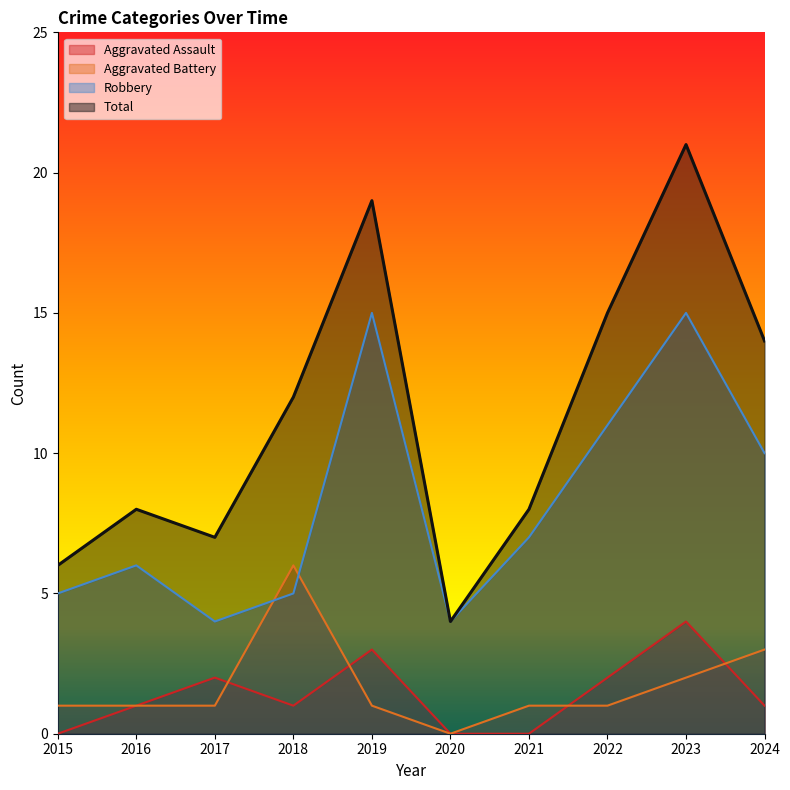

Between 2017 and 2015, which is larger?

2017